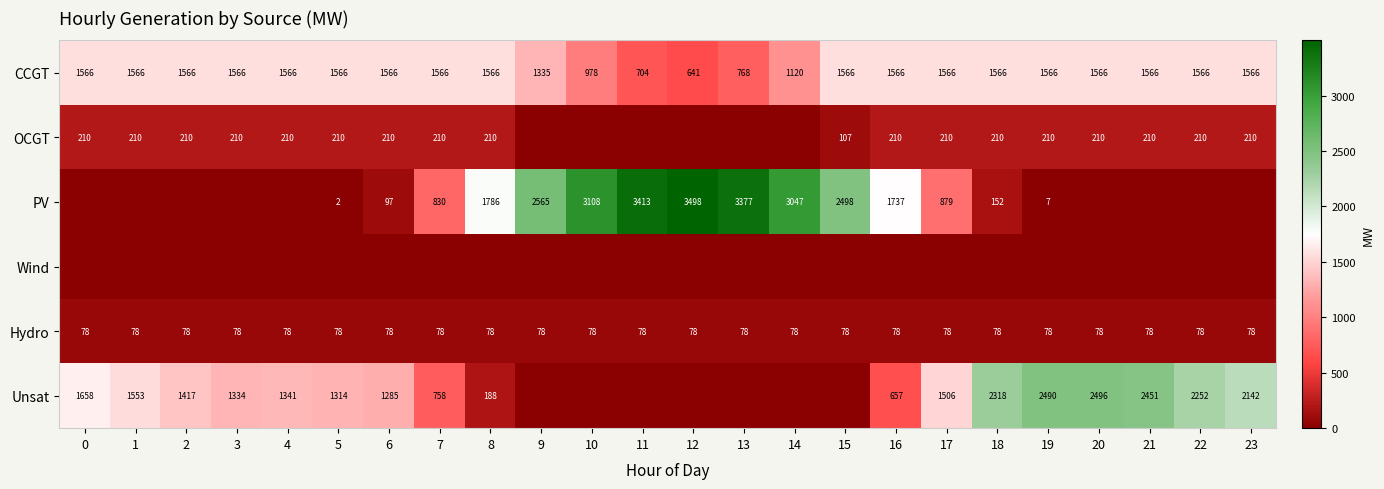

Is it true that CCGT equals 641 at 12?

True